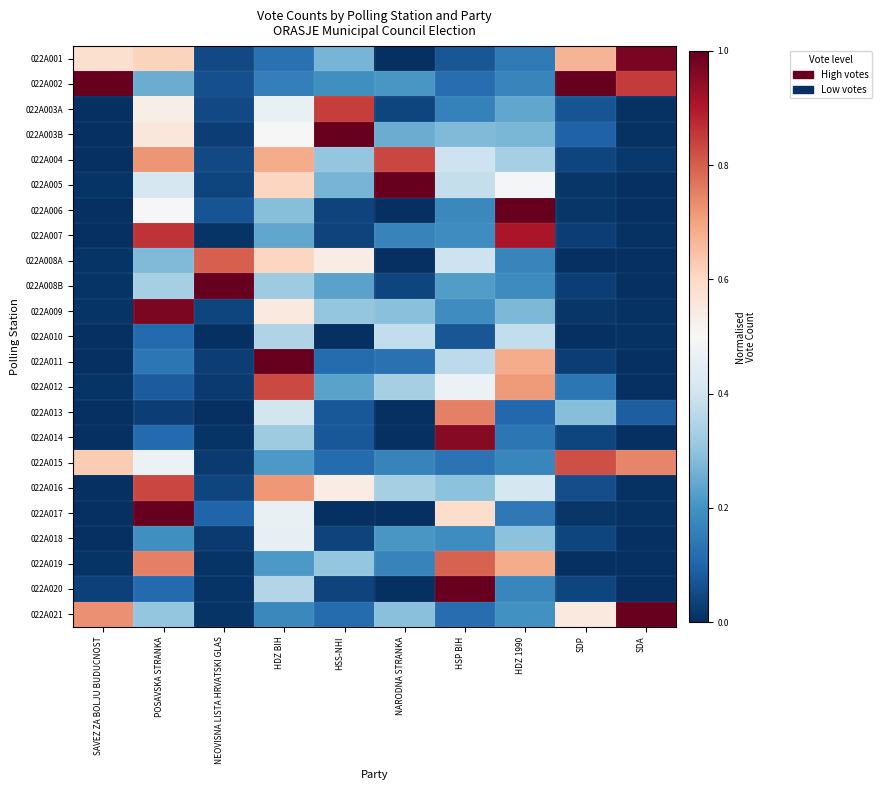

At which category does the chart reach its minimum across all series?

NARODNA STRANKA